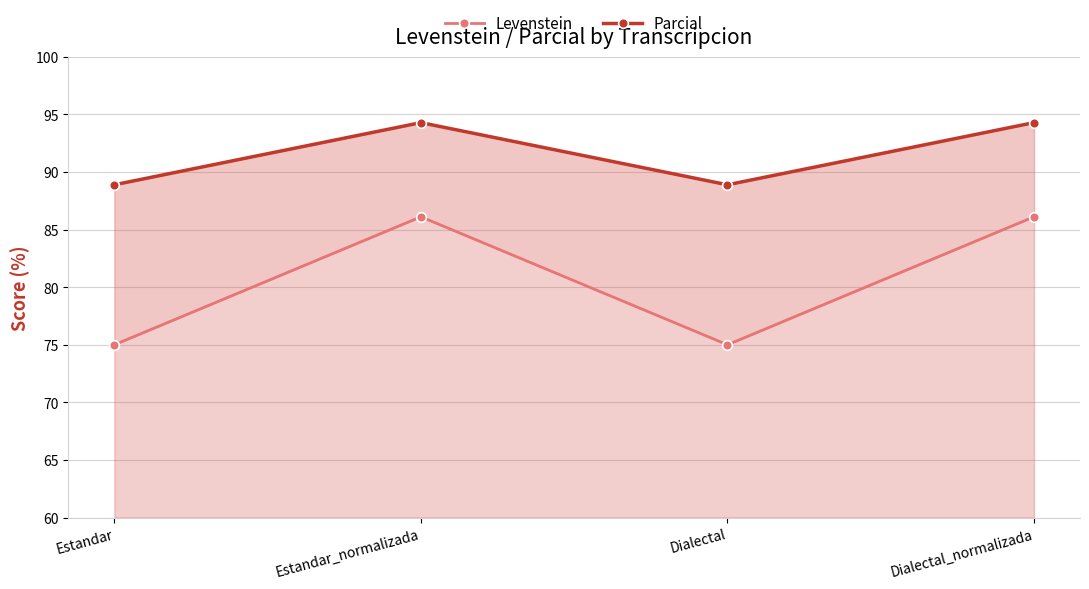

Which series has the largest total across all categories?

Parcial